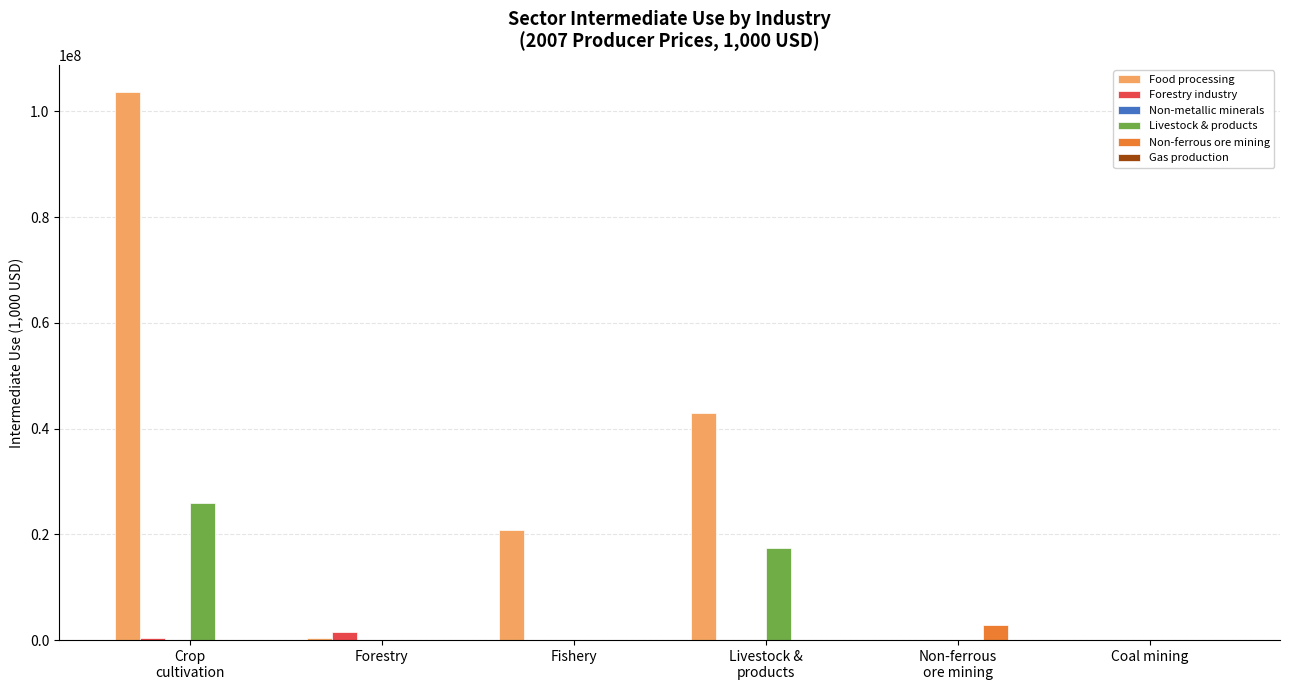

What is the sum of all Livestock & products values?

43452429.9